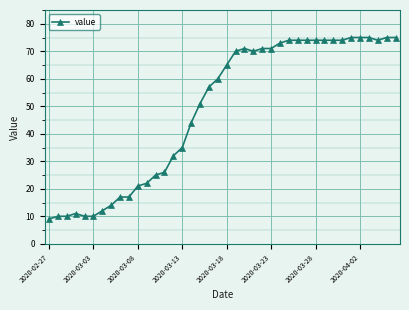

What is the difference between the second highest and second lowest values?

65